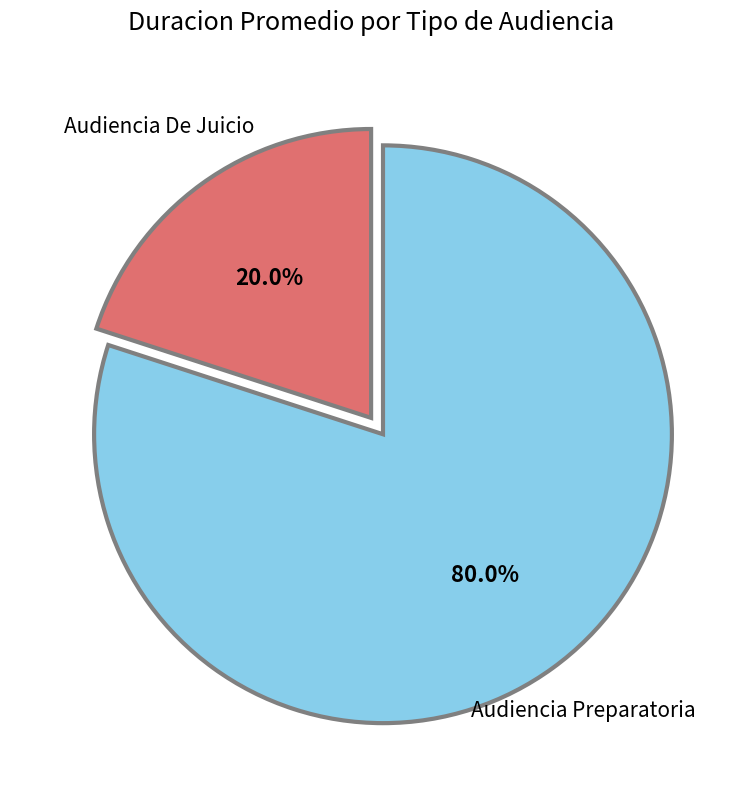

Count the number of slices in the pie.

2